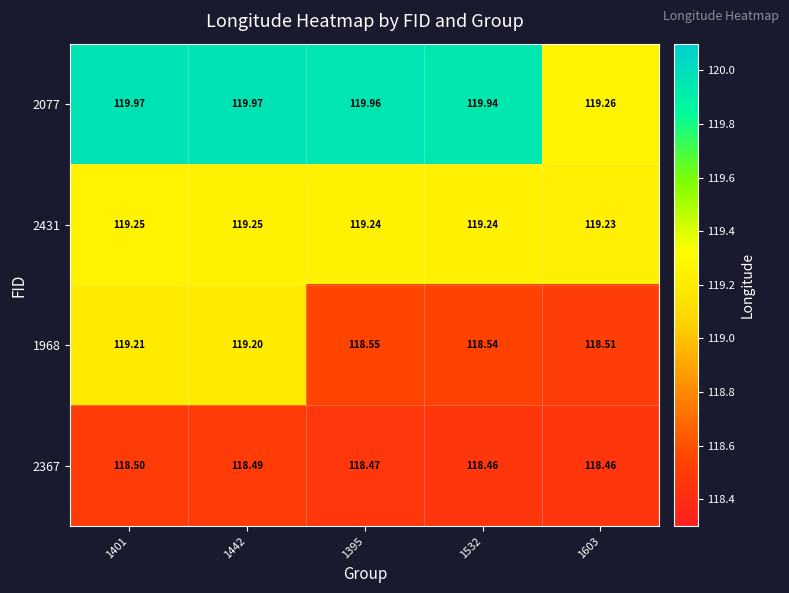

Is the value of 1968 at 1401 greater than the value of 2367 at 1442?

Yes